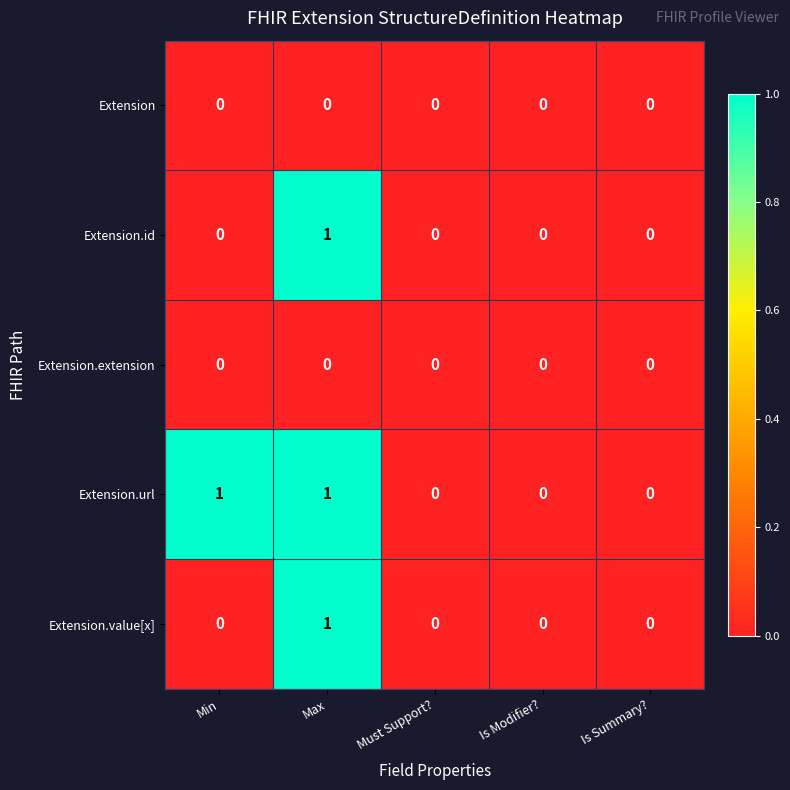

At which category is the sum across all series the highest?

Max